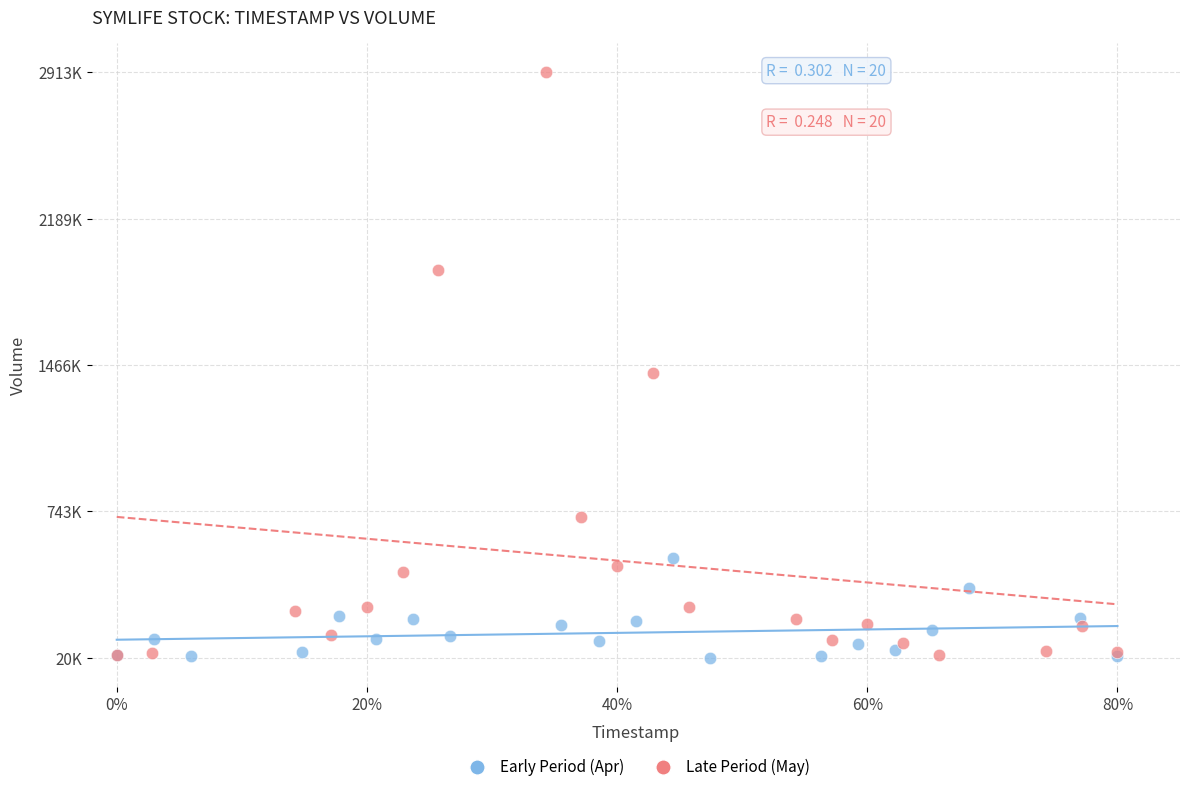

What are all the series names shown in the legend?

Early Period (Apr), Late Period (May)